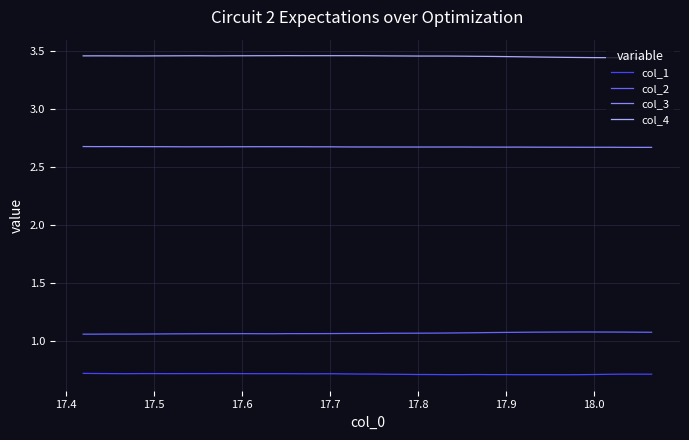

What is the lowest value of the col_1 series?

0.7